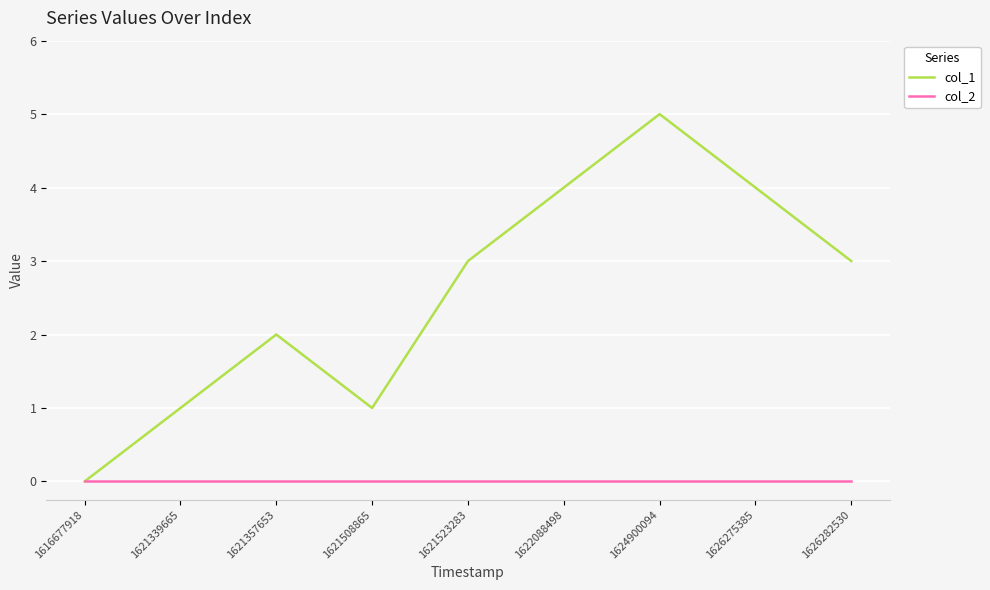

Which series has the largest range (max minus min)?

col_1